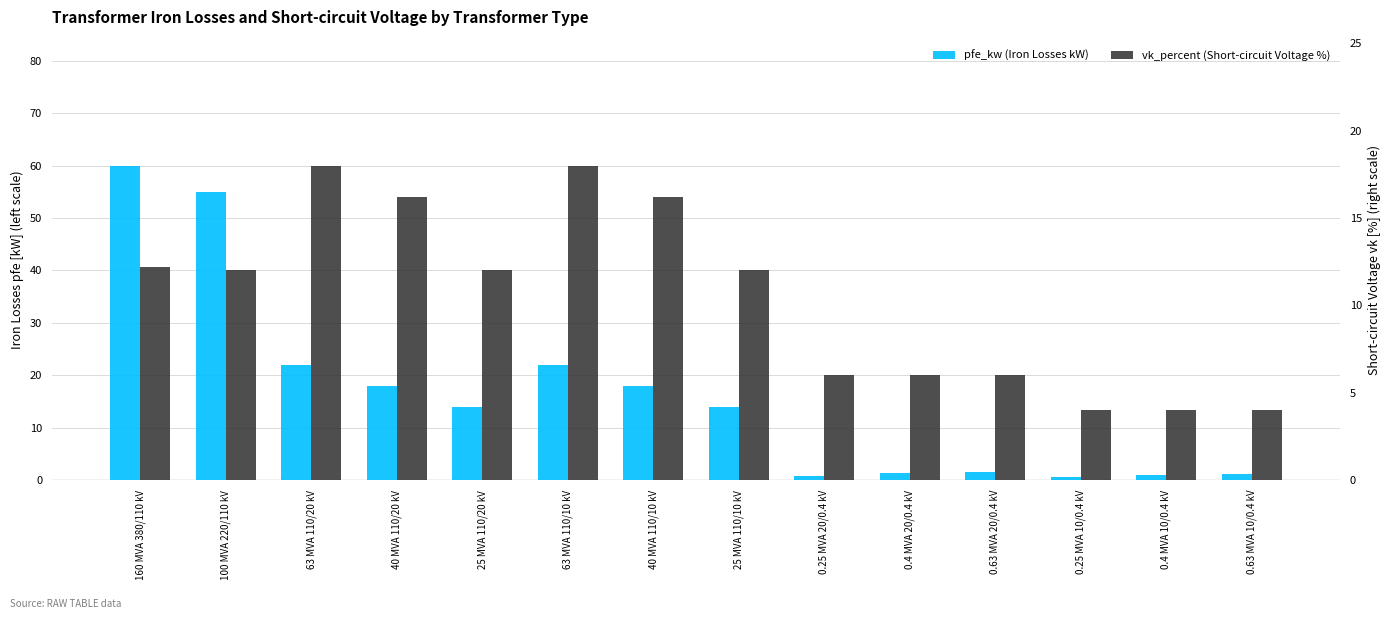

What is the label of the 7th bar from the left?

40 MVA 110/10 kV